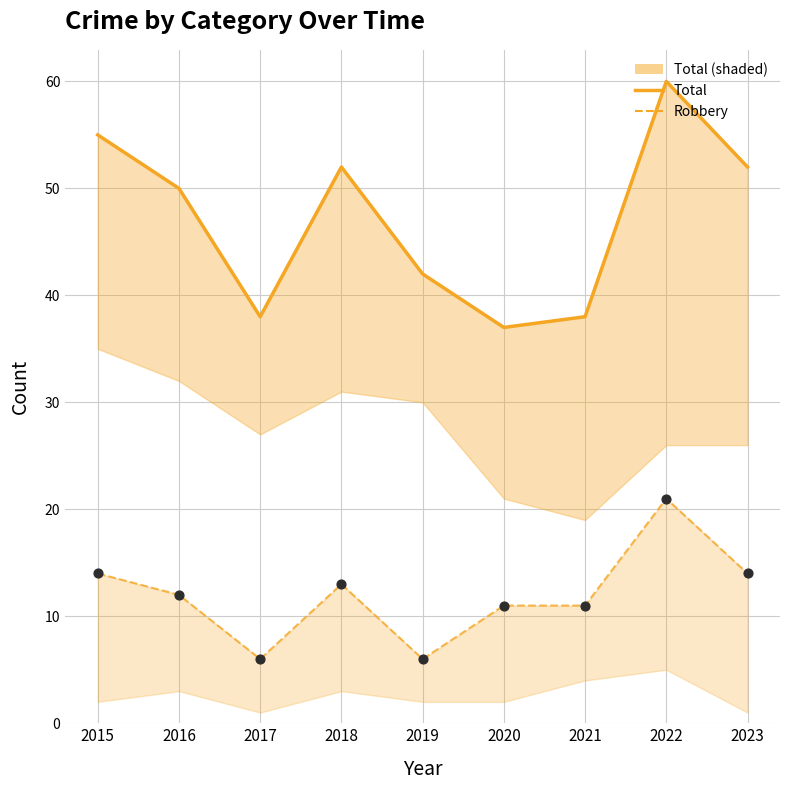

At how many categories does at least one series exceed 52?

2